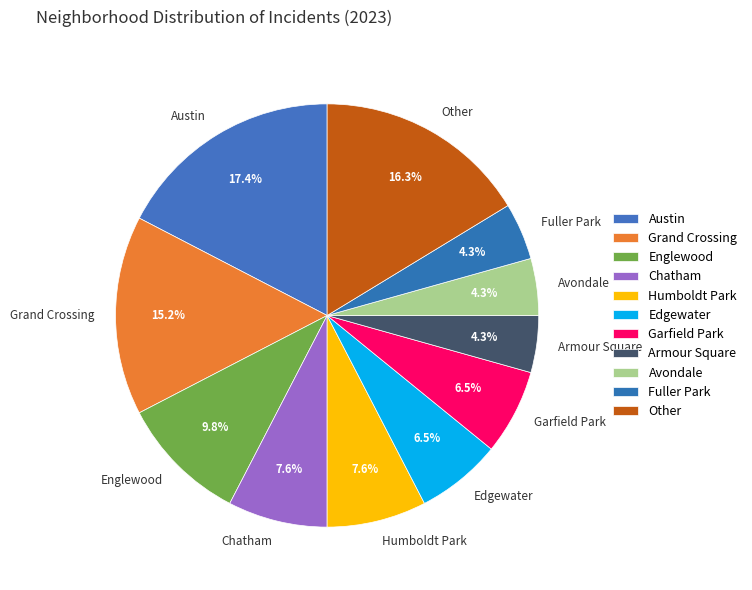

Which slice is the largest?

Austin